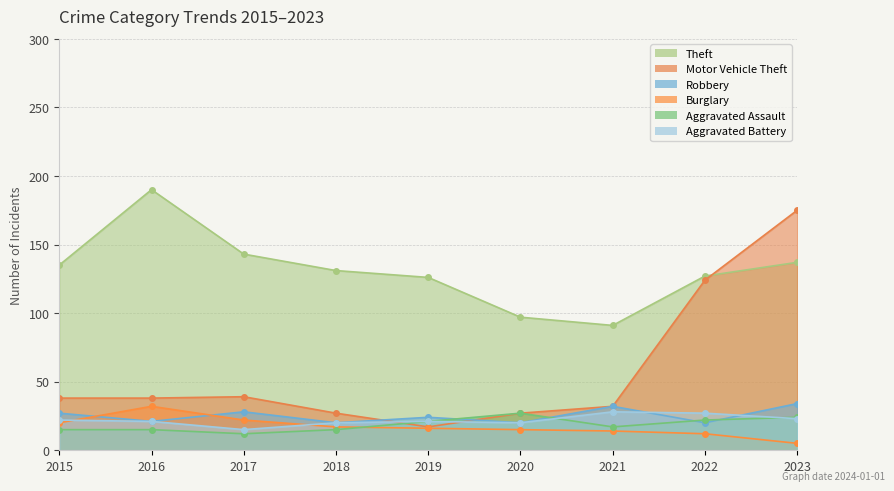

List the labels in order of Motor Vehicle Theft value, smallest first.

2019, 2018, 2020, 2021, 2015, 2016, 2017, 2022, 2023